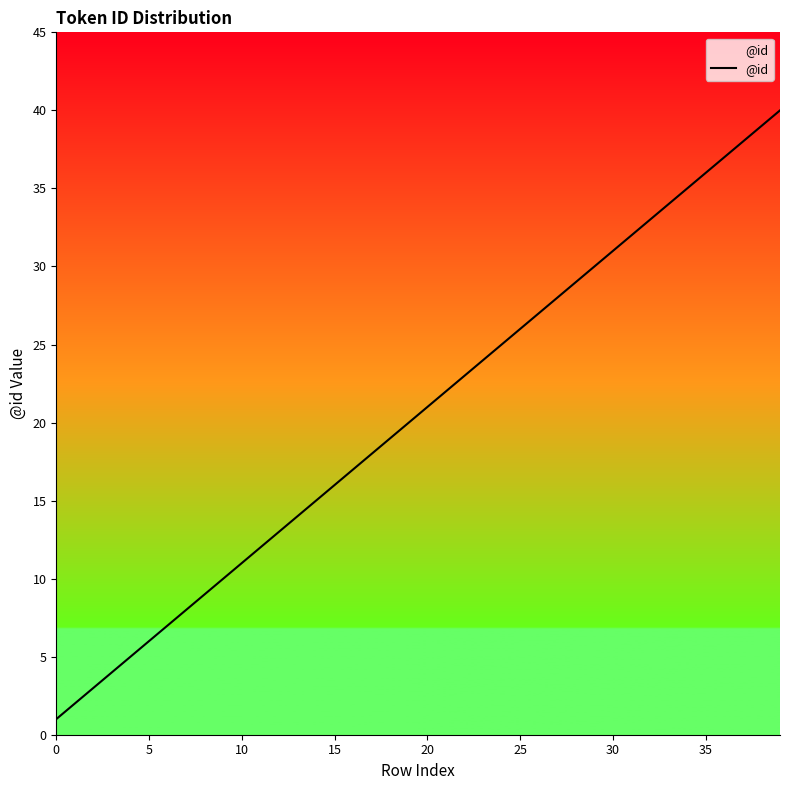

Reading left to right, transcribe all the data shown in this chart.

1	2	3	4	5	6	7	8	9	10	11	12	13	14	15	16	17	18	19	20	21	22	23	24	25	26	27	28	29	30	31	32	33	34	35	36	37	38	39	40